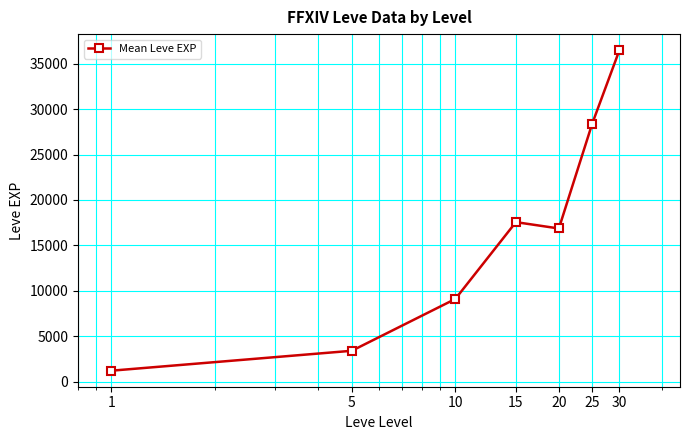

How many points are higher than both their immediate neighbors (excluding endpoints)?

1